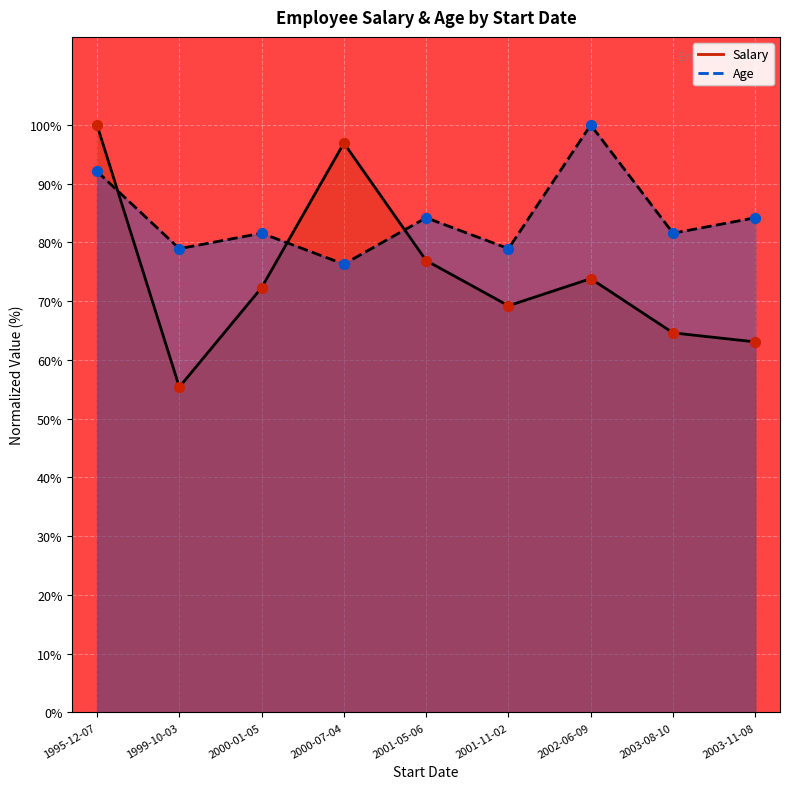

Which series has the largest total across all categories?

Age